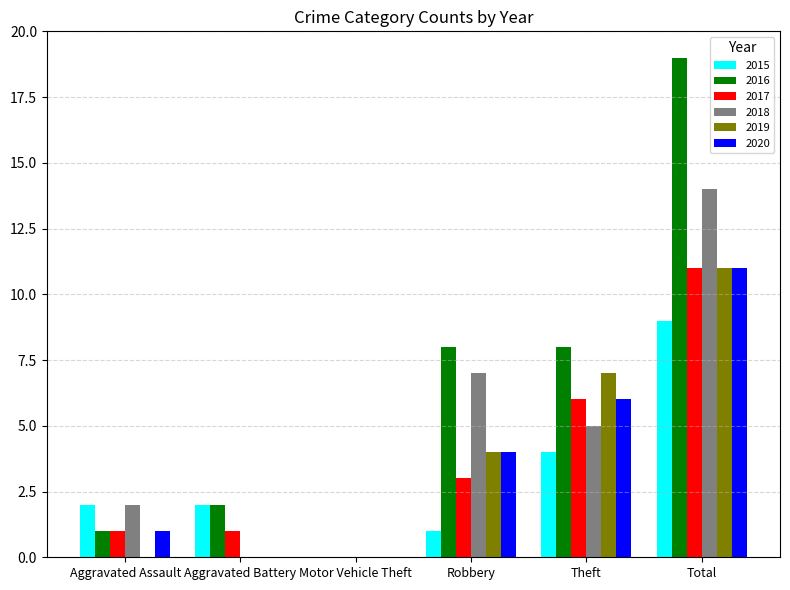

Is it true that 2016 equals 12 at Robbery?

False